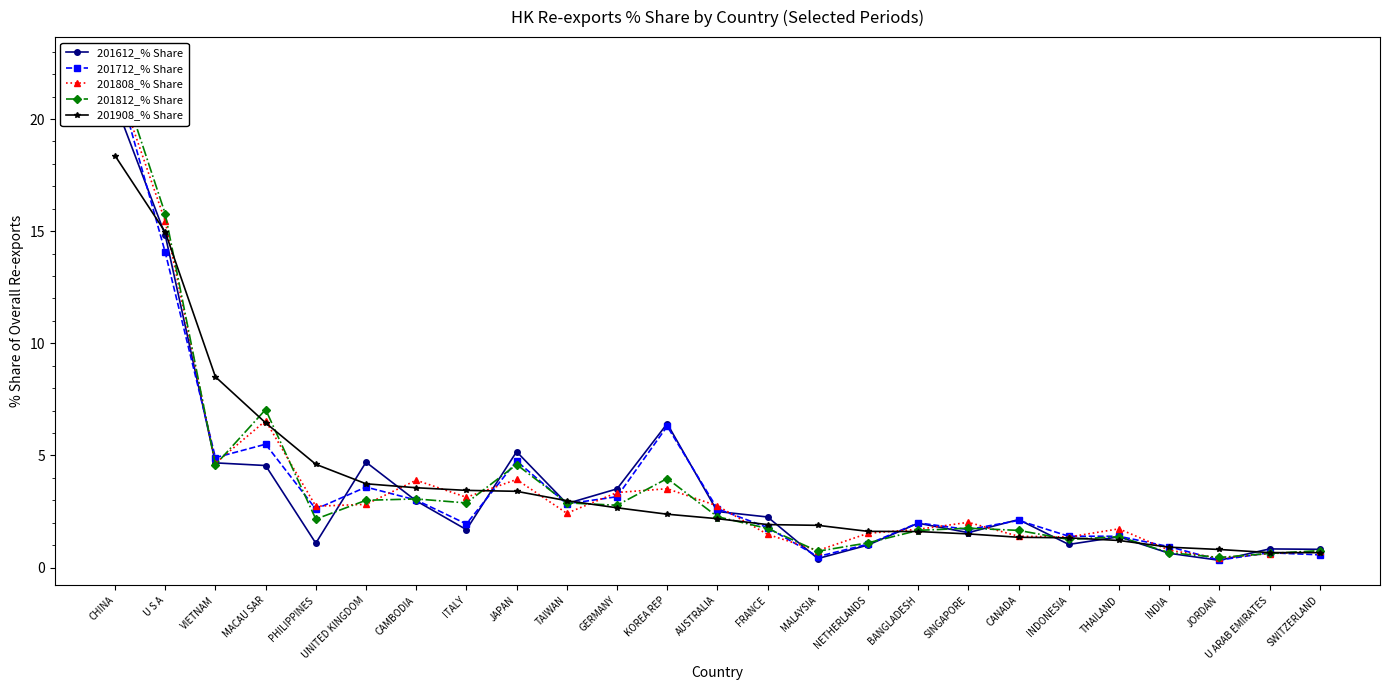

Which label corresponds to the largest value in the chart?

CHINA